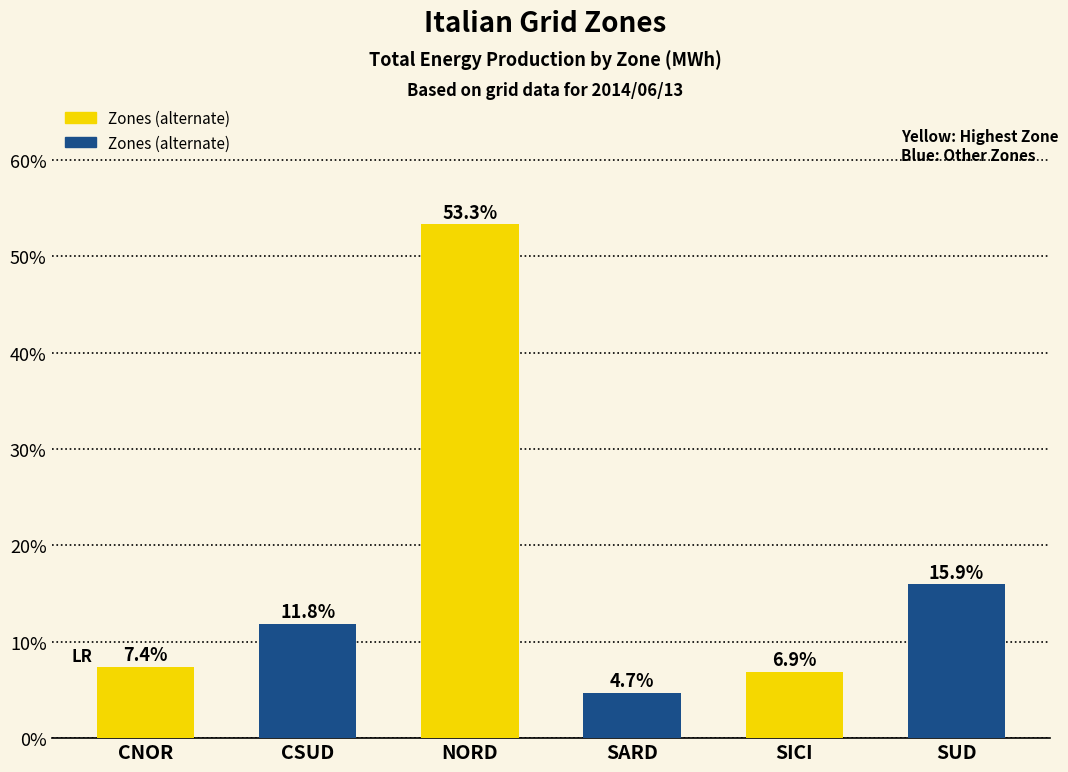

Which label corresponds to the smallest value in the chart?

SARD